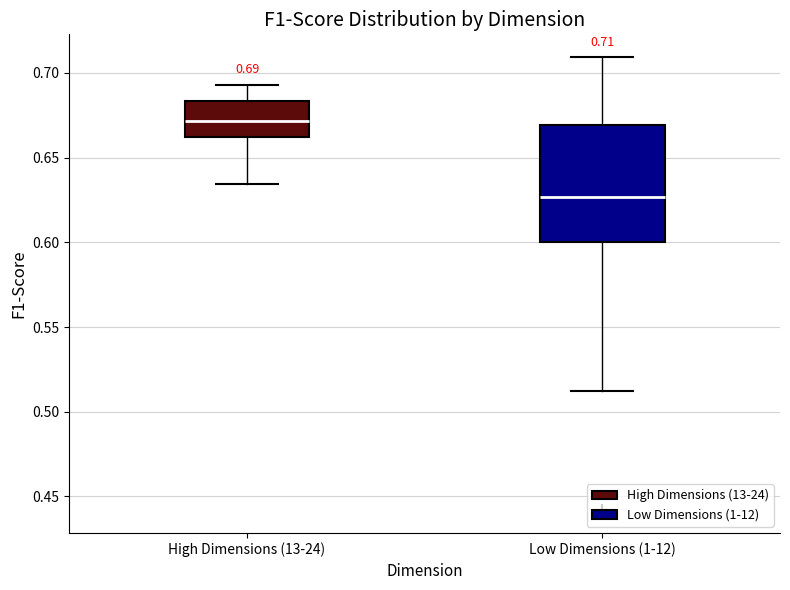

Which box is the tallest, from its lower edge to its upper edge?

Low Dimensions (1-12)